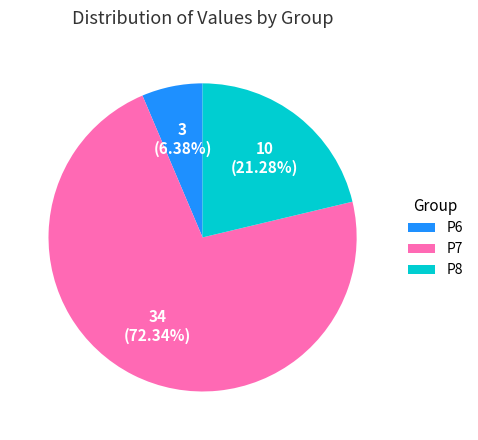

What percentage is NOT represented by P8?

78.7%